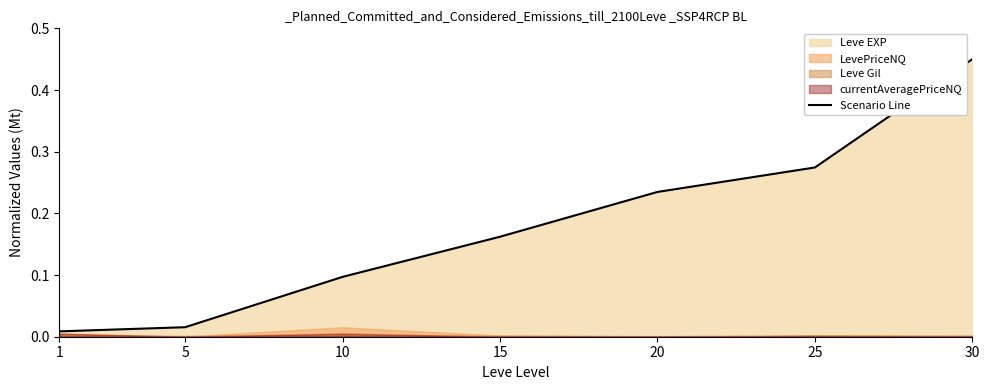

Reading right to left, transcribe all the data shown in this chart.

30=0.5	25=0.3	20=0.2	15=0.2	10=0.1	5=0.0	1=0.0